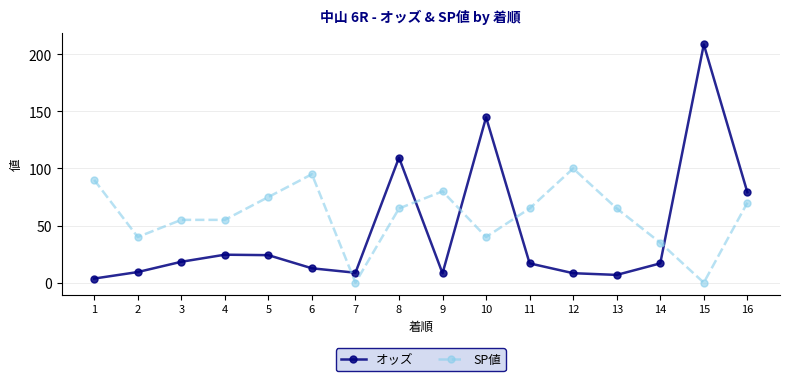

At which category does the chart reach its peak across all series?

15